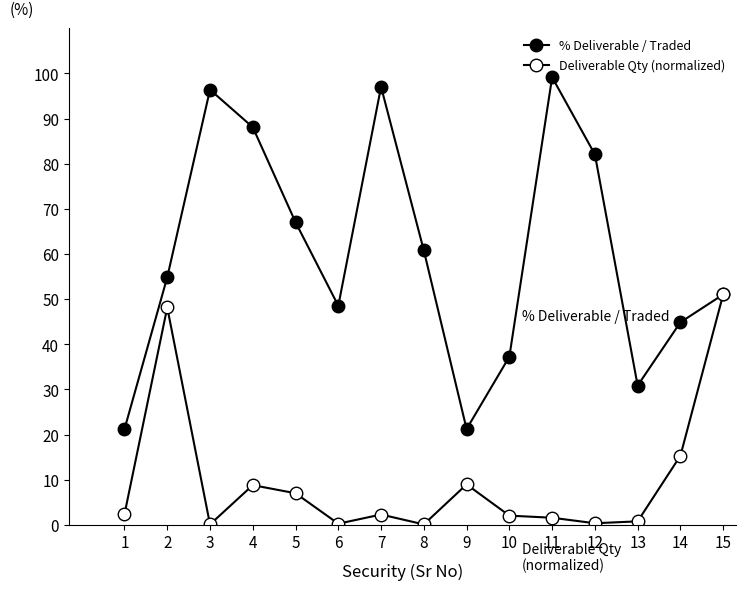

At which category is the sum across all series the highest?

2